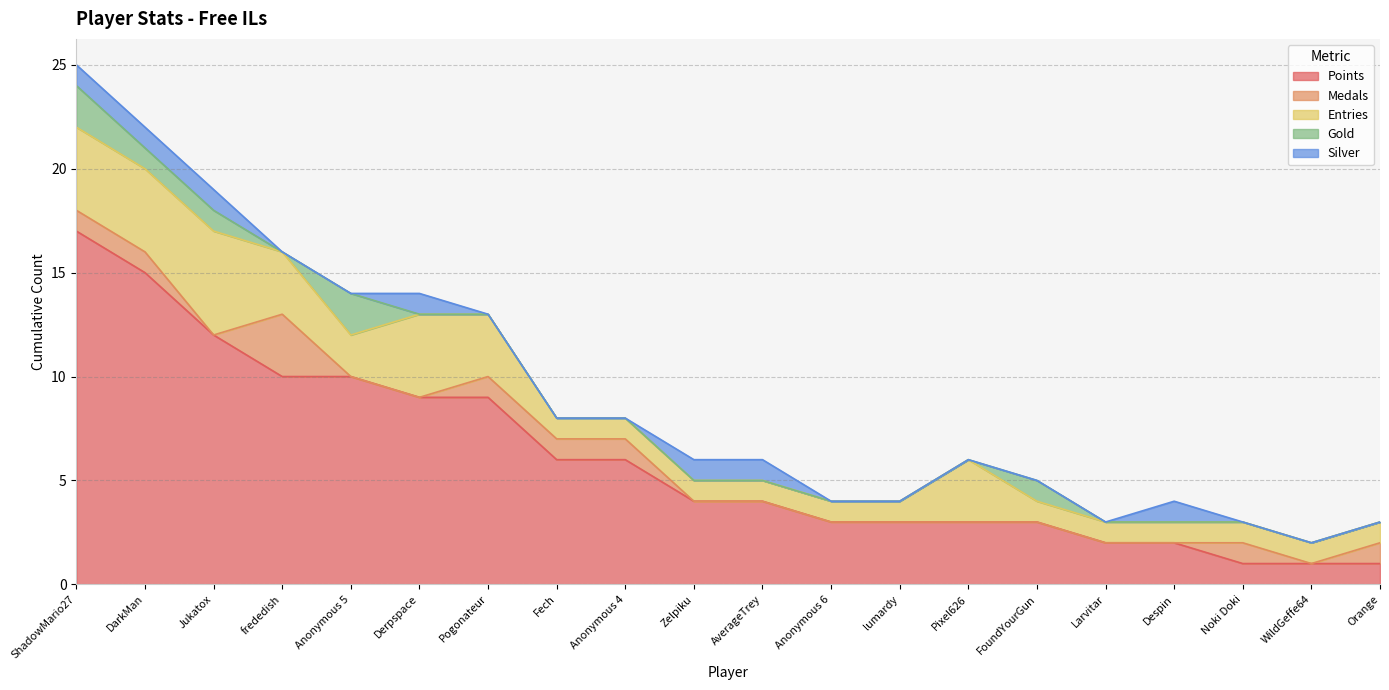

How many lines are shown in the chart?

5